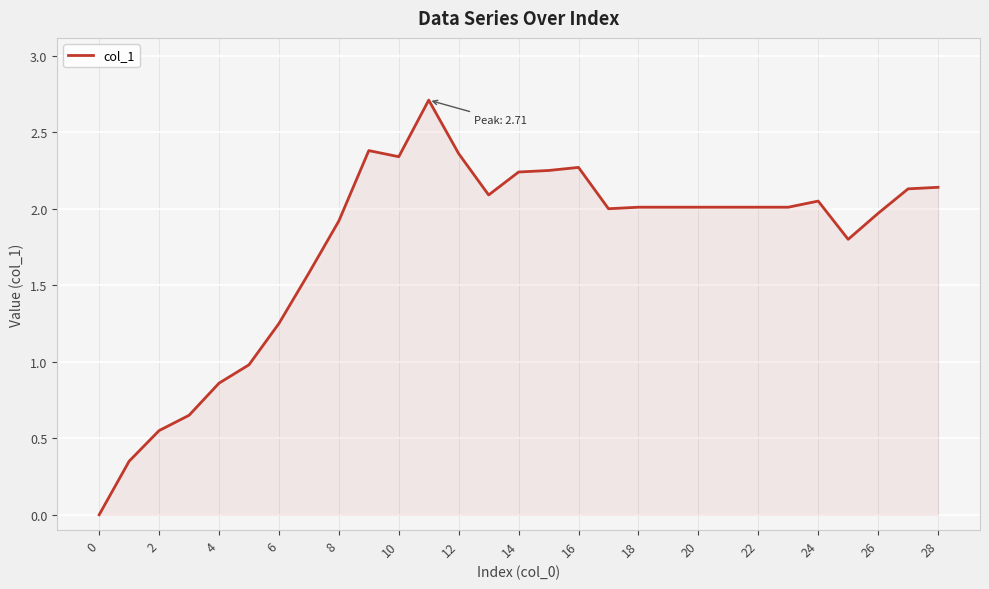

How many lines are shown in the chart?

1